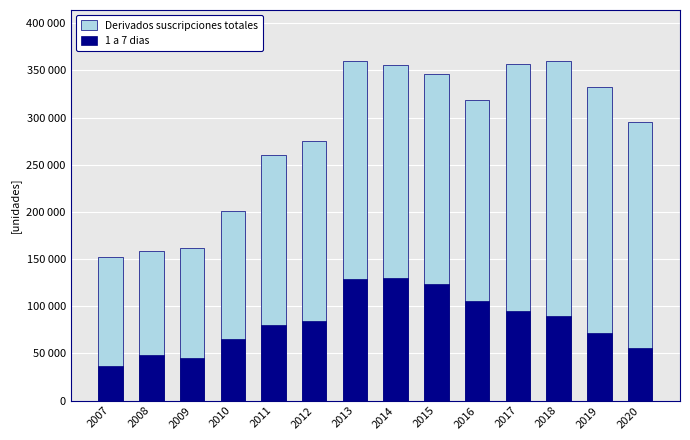

Rank the categories by Derivados suscripciones totales value from lowest to highest.

2007, 2008, 2009, 2010, 2011, 2012, 2020, 2016, 2019, 2015, 2014, 2017, 2013, 2018